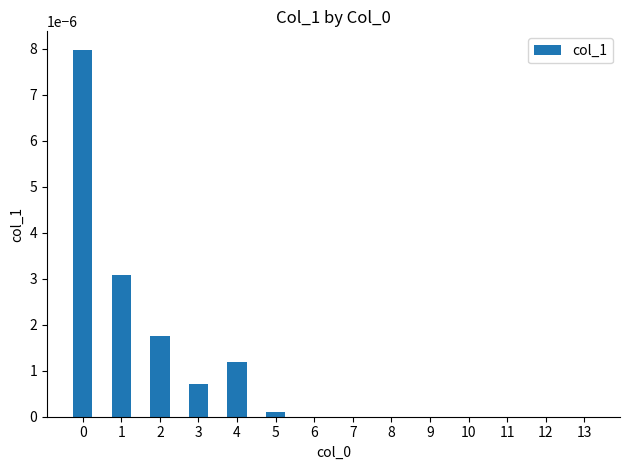

The value at 3 is 0.0. True or false?

True